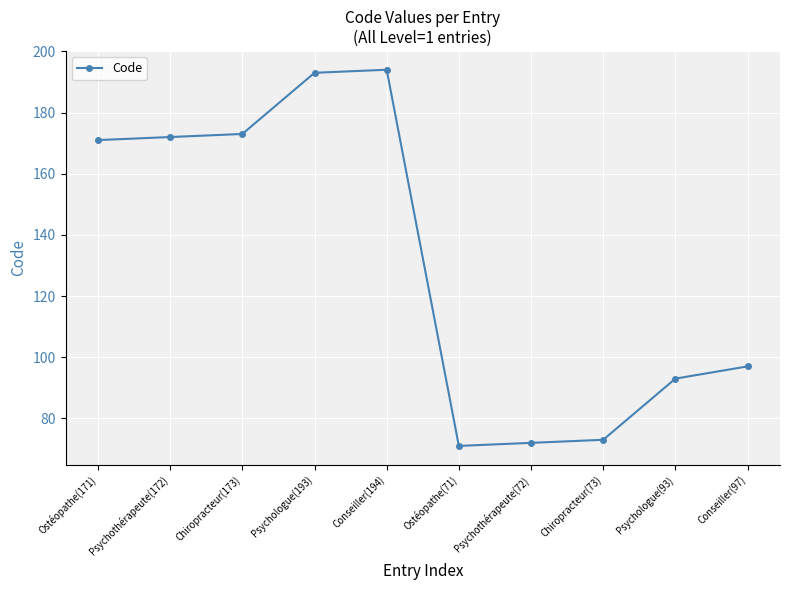

The value at Ostéopathe(171) is 171. True or false?

True